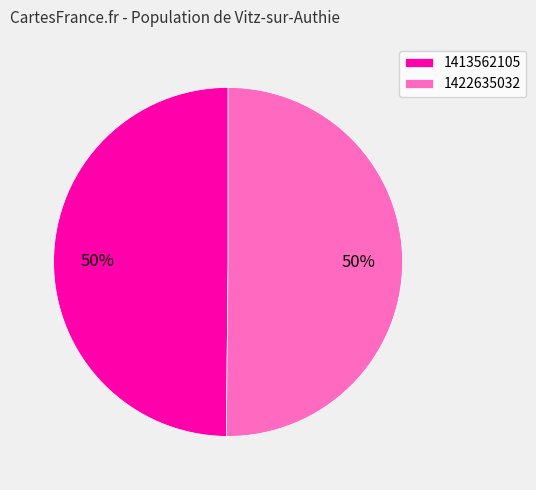

To the nearest percent, what portion does 1422635032 represent?

50%